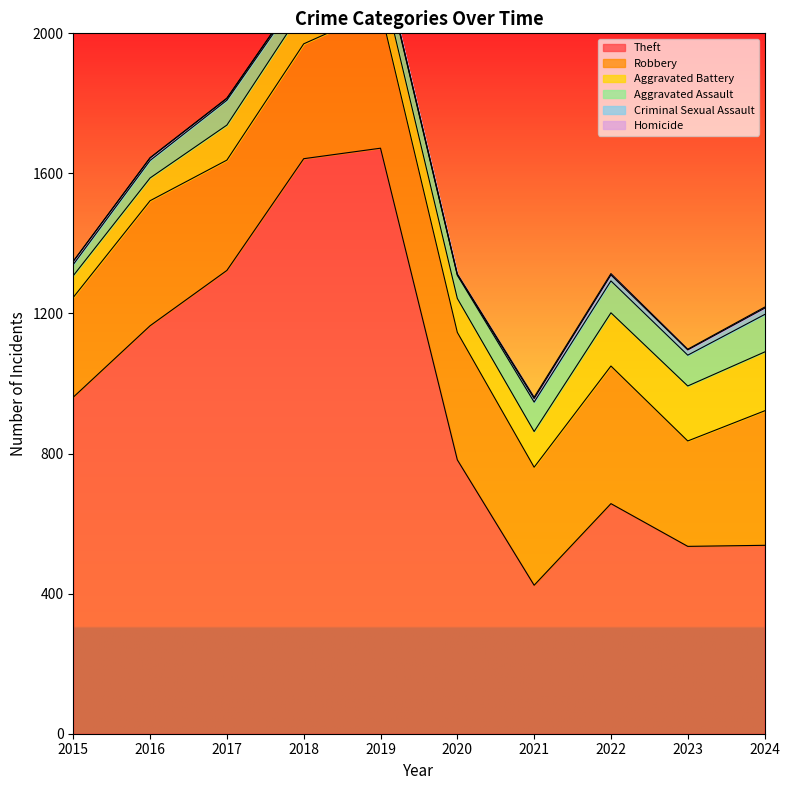

At 2021, list the series in order from smallest to largest.

Homicide, Criminal Sexual Assault, Aggravated Assault, Aggravated Battery, Robbery, Theft